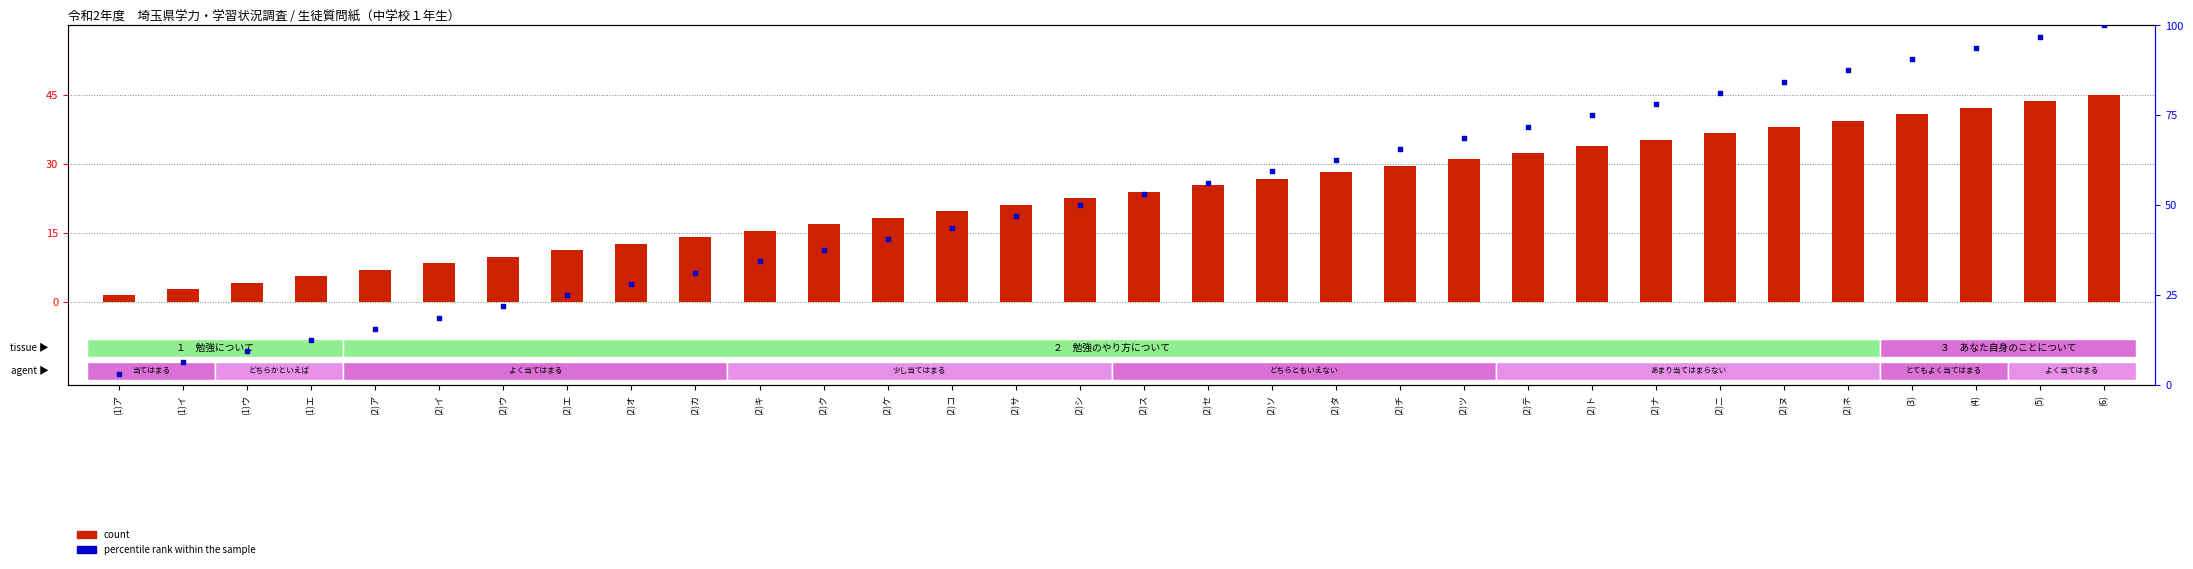

What are all the series names shown in the legend?

count, percentile rank within the sample